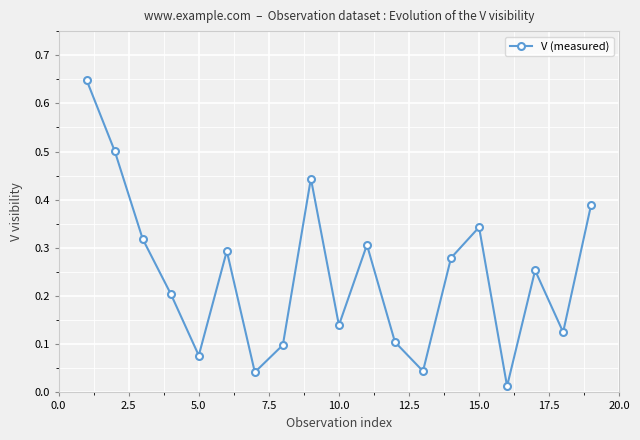

How many points are lower than both their immediate neighbors (excluding endpoints)?

6